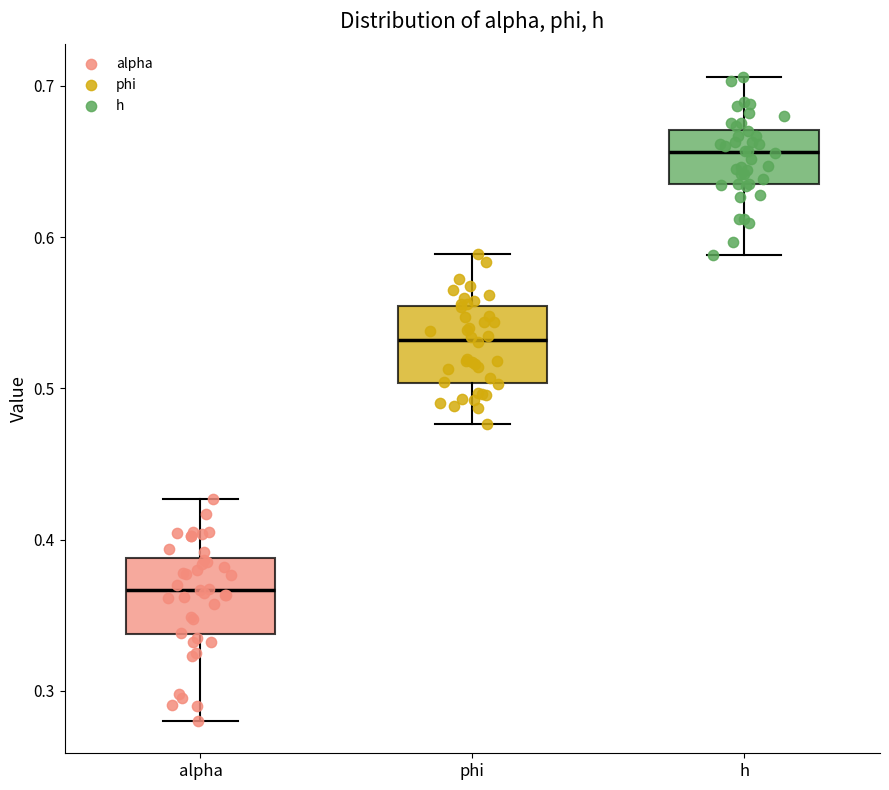

Where does the lower whisker of the box for phi end on the y-axis? The values are not printed on the chart, so give them approximately, as read against the axis.

0.48